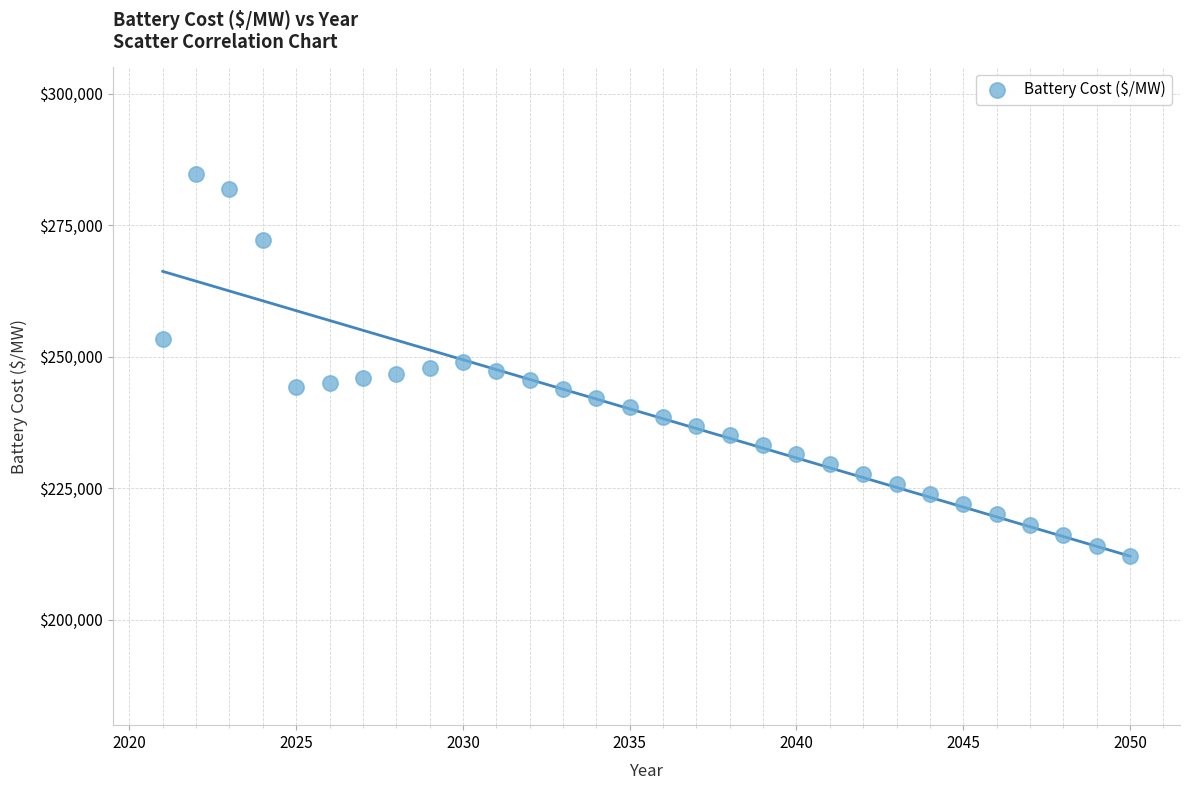

What is the range of Y values (max minus min)?

72721.9